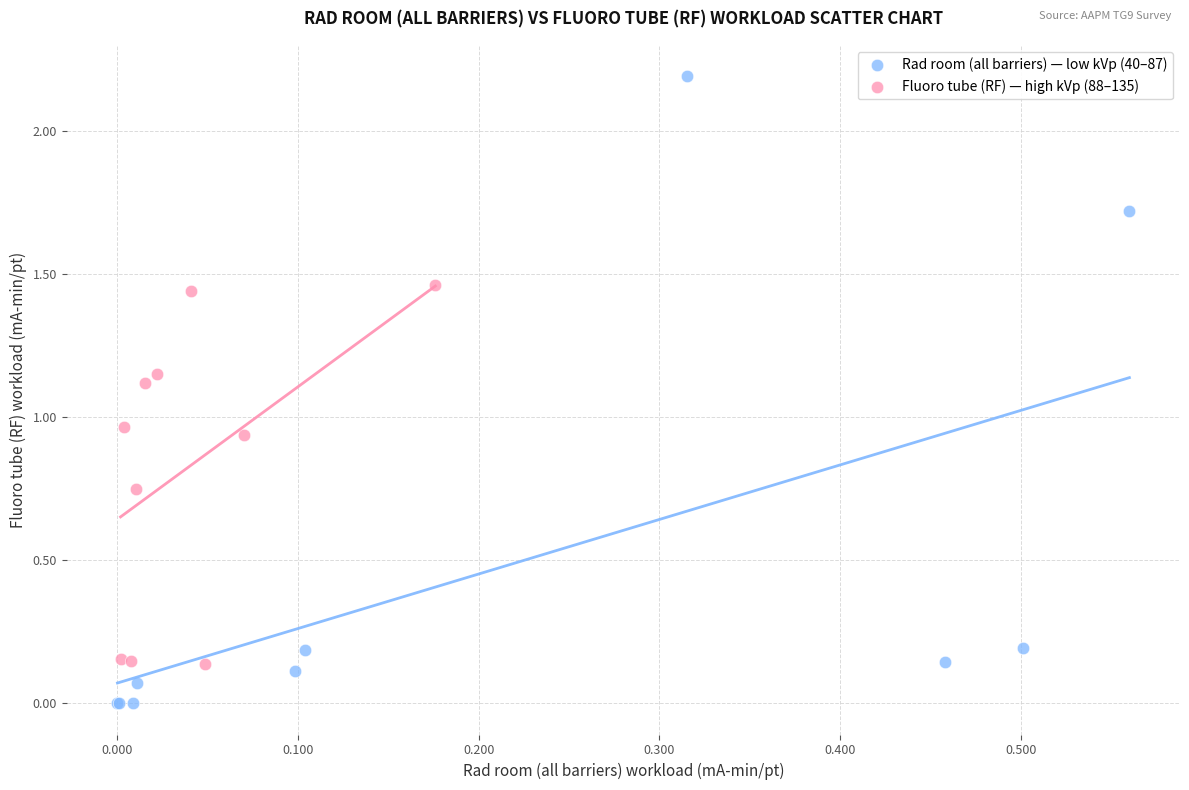

Which series contains the highest Y value?

Rad room (all barriers) — low kVp (40–87)